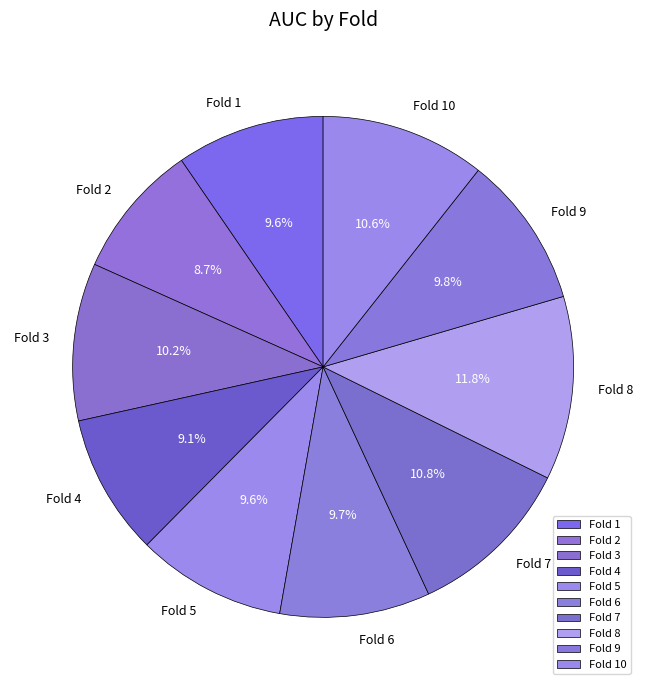

What is the largest slice in the pie chart?

Fold 8